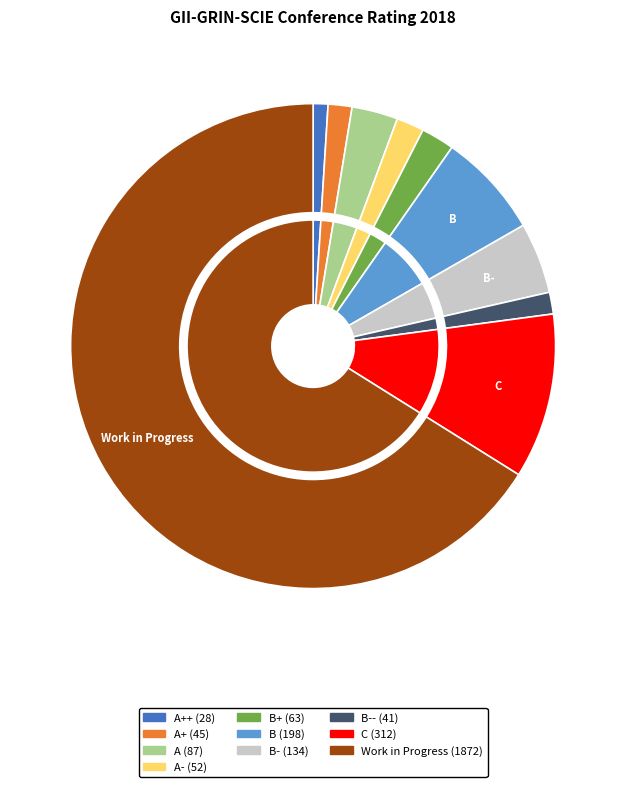

Rank the categories by value from lowest to highest.

A++, B--, A+, A-, B+, A, B-, B, C, Work in Progress